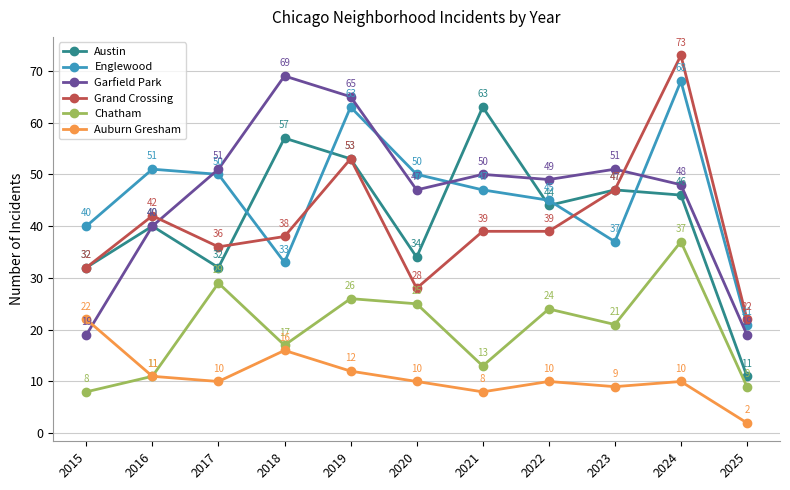

True or false: Grand Crossing and Chatham intersect in this chart.

False